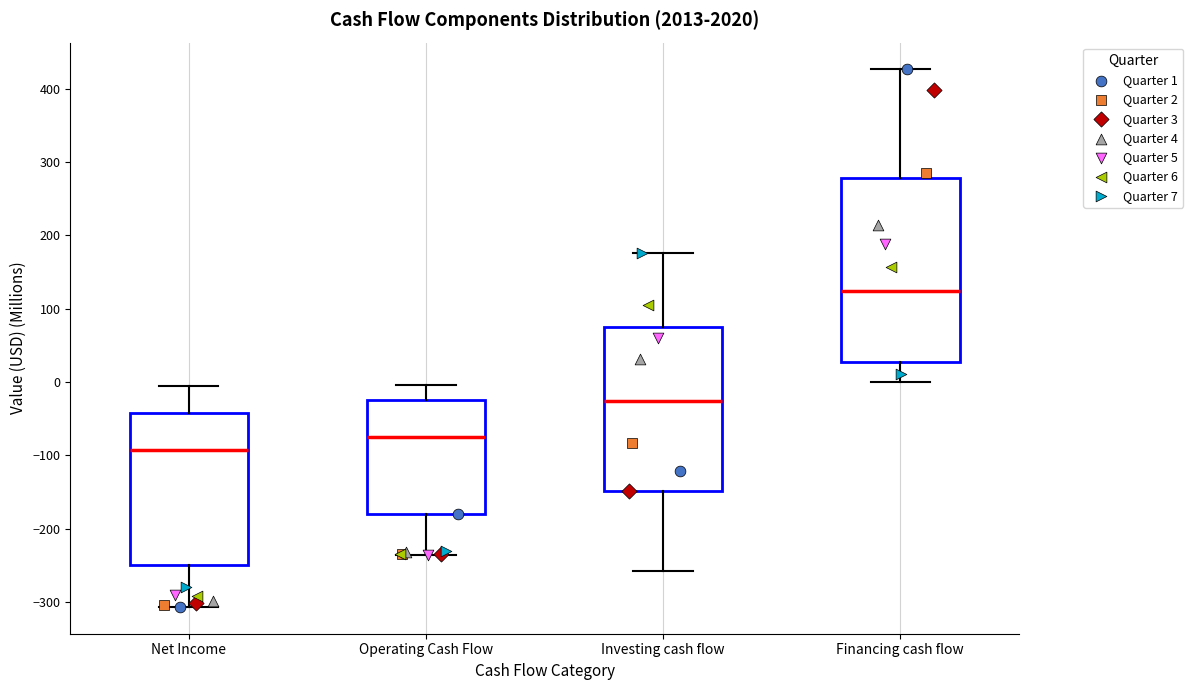

Reading left to right, read every box against the y-axis: the position of its median line, the range the box covers, and the ends of its whiskers. The values are not printed on the chart, so give them approximately, as read against the axis.

Net Income: median -90, box -250 to -40, whiskers -310 to -10
Operating Cash Flow: median -70, box -180 to -20, whiskers -240 to 0
Investing cash flow: median -30, box -150 to 70, whiskers -260 to 180
Financing cash flow: median 120, box 30 to 280, whiskers 0 to 430